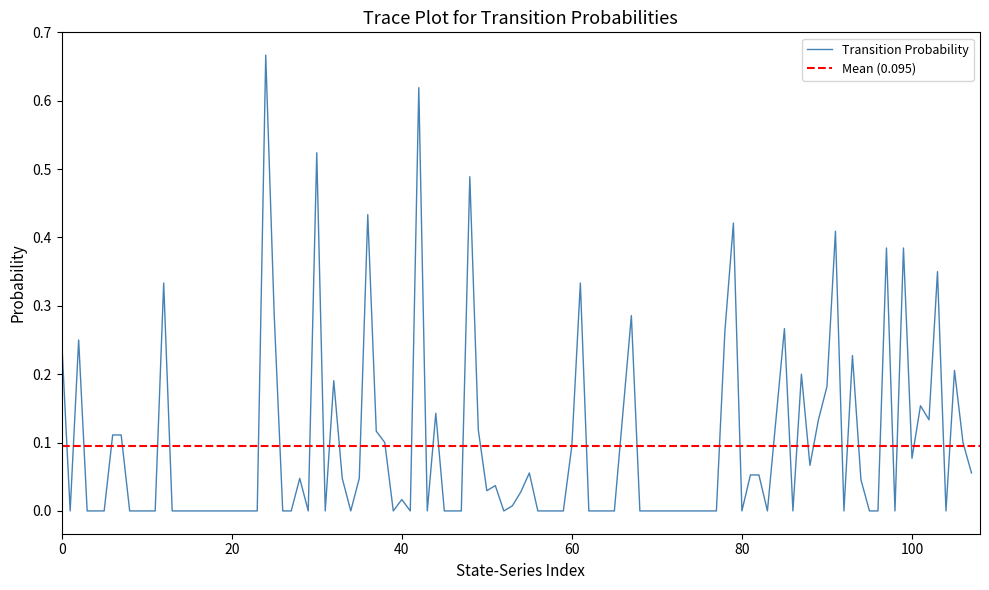

True or false: Transition Probability has a value of 0.3 at 20.

False